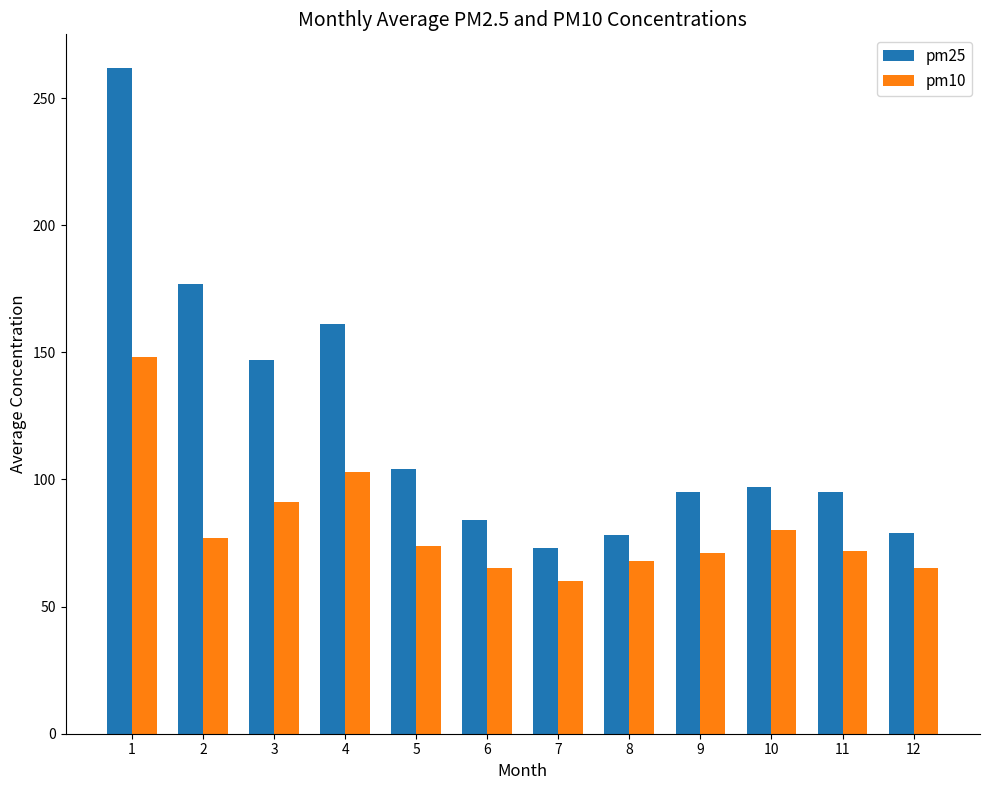

What is the maximum value for pm25?

262